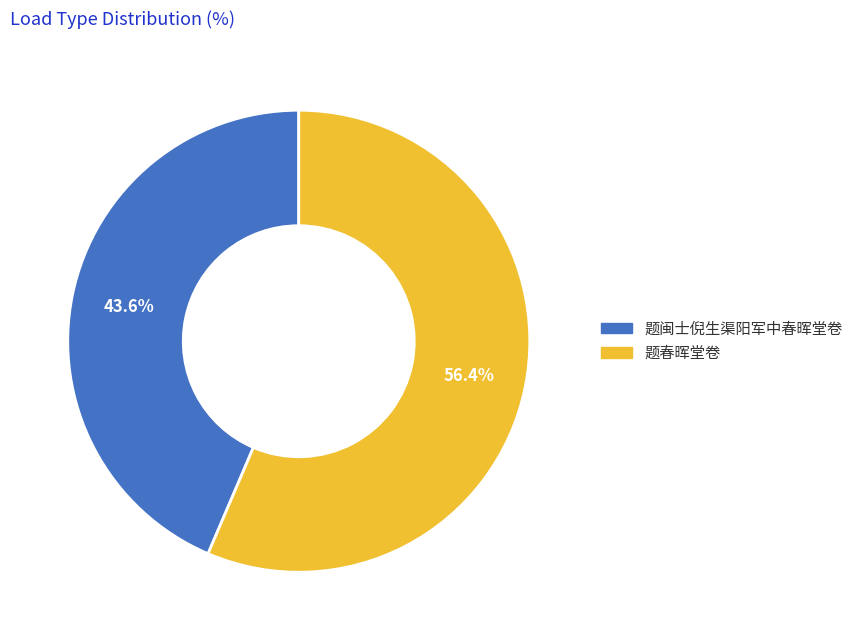

How many segments does this pie chart have?

2